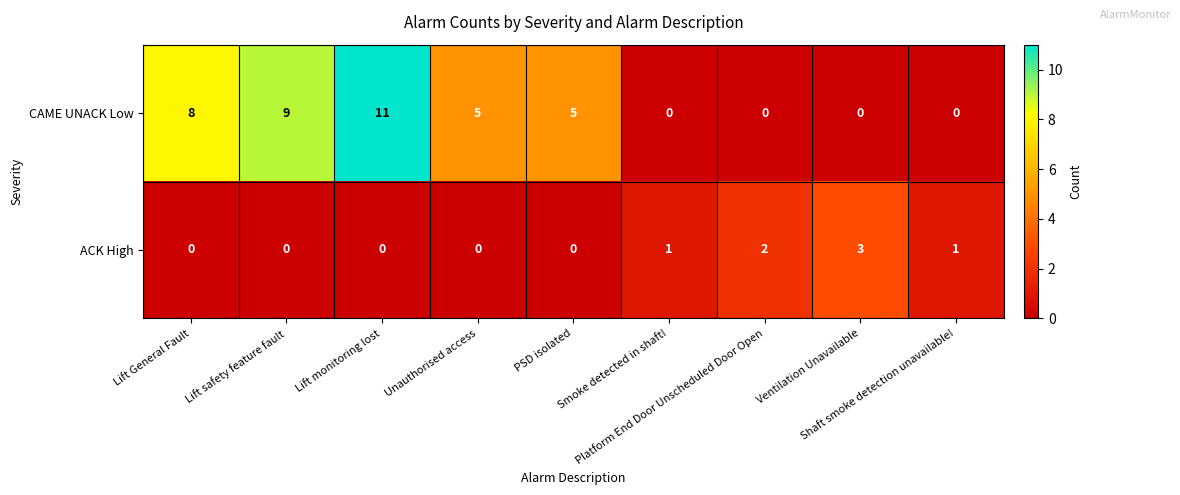

What is the sum of all ACK High values?

7